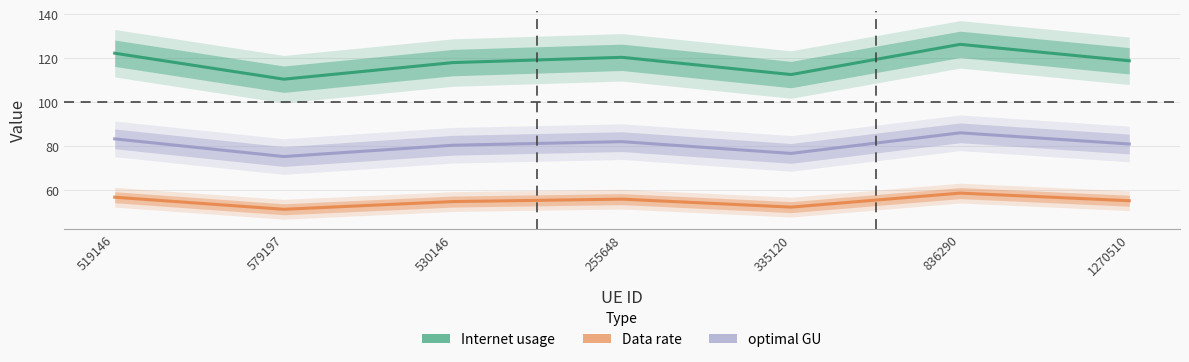

Which series has the widest spread of values?

Internet usage